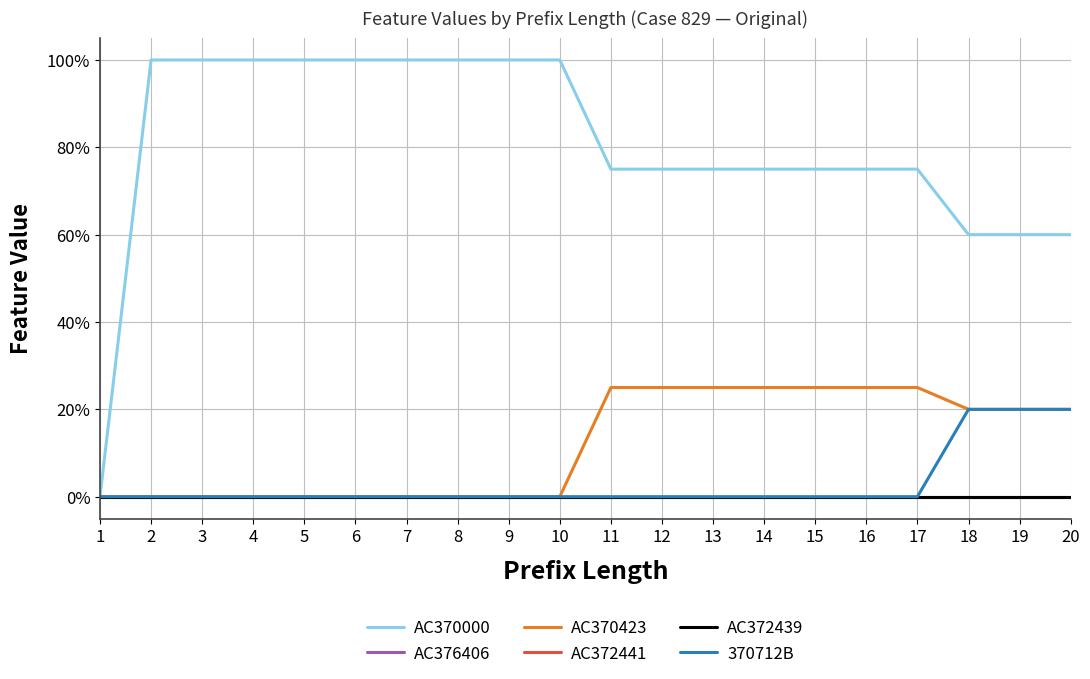

True or false: AC370423 and AC376406 cross at least once.

False